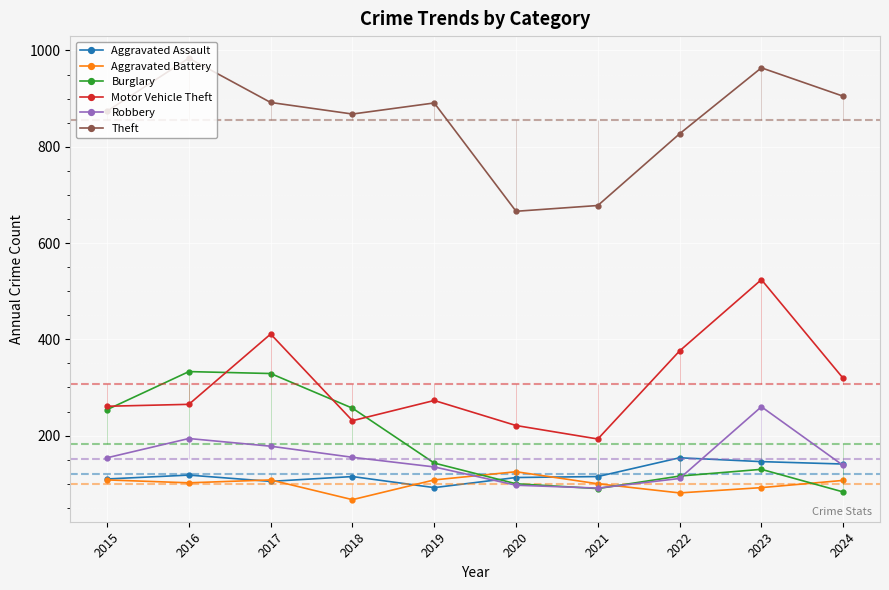

Is it true that Aggravated Assault equals 92 at 2019?

True